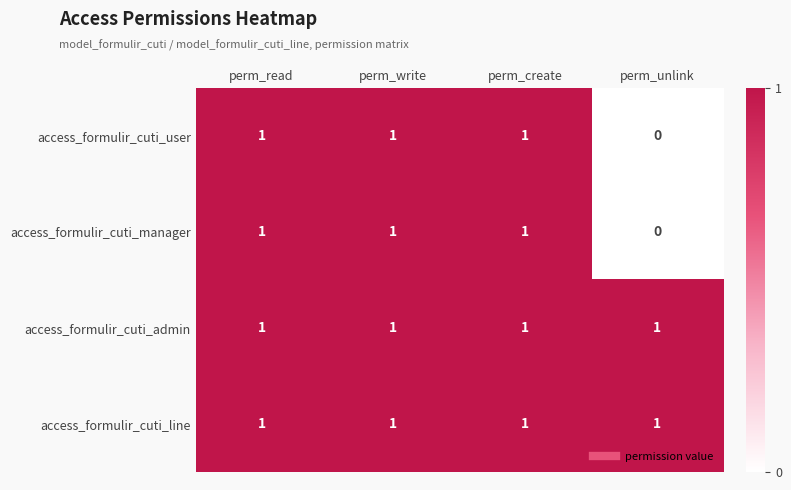

At how many categories does at least one series exceed 0?

4